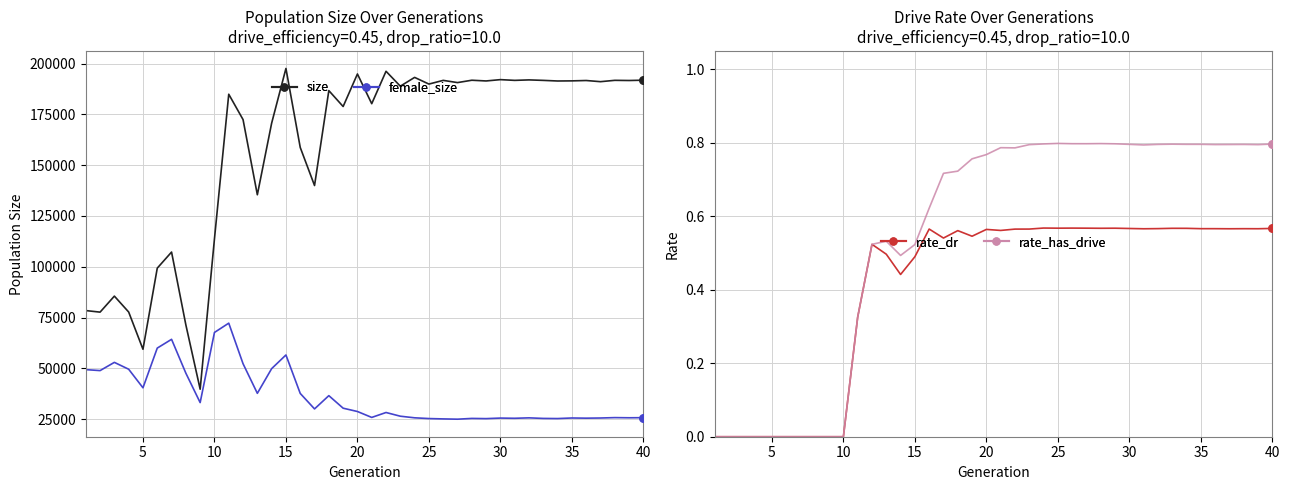

Which series has the largest Y range (max minus min)?

size